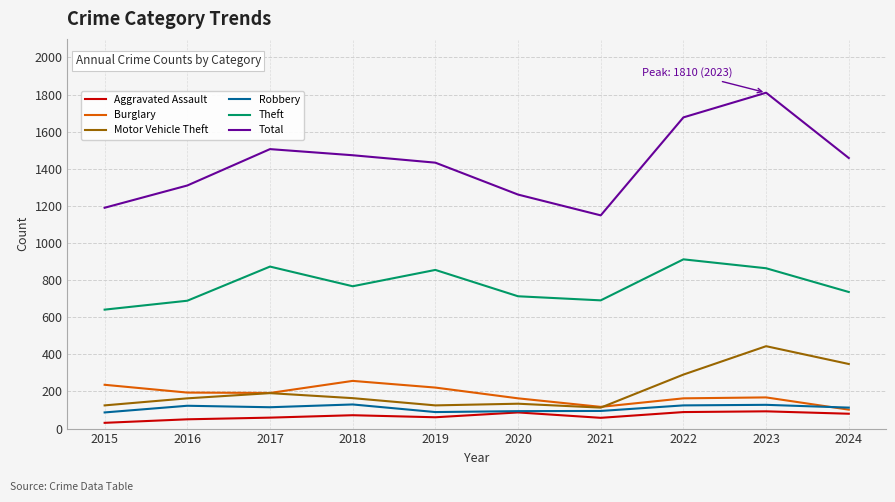

What is the spread (max minus min) of values at 2016?

1260